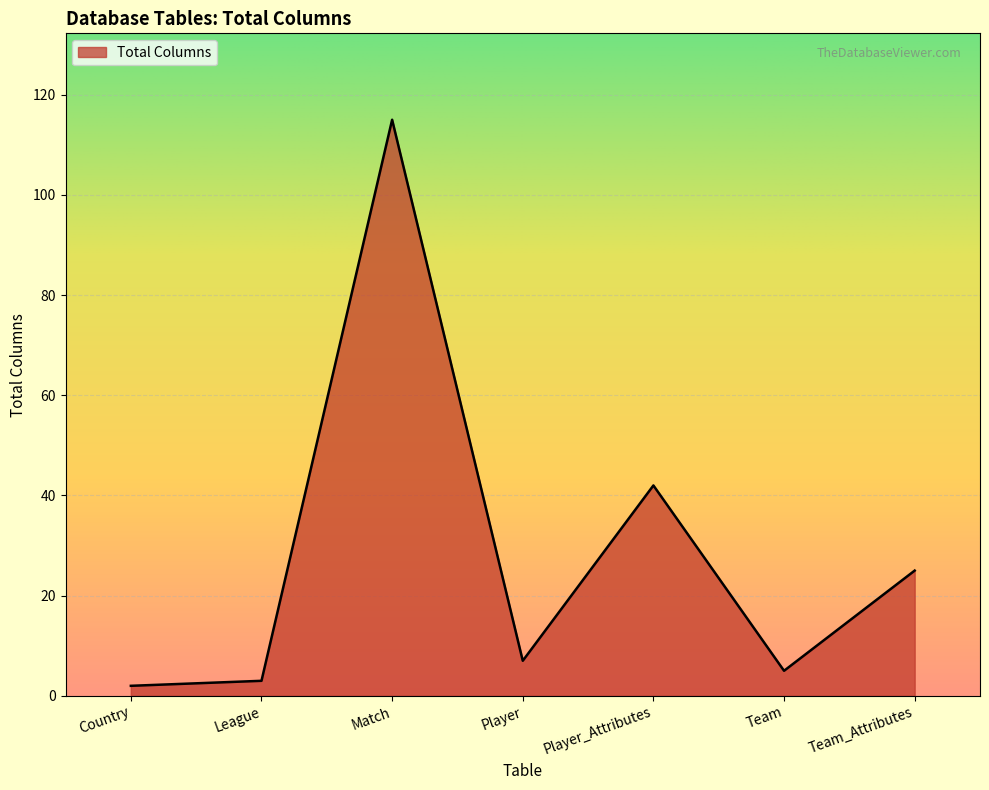

At which category does the chart reach its peak across all series?

Match